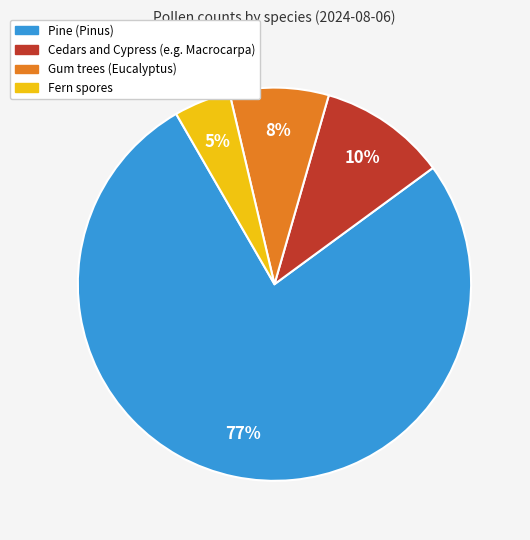

How many segments does this pie chart have?

4